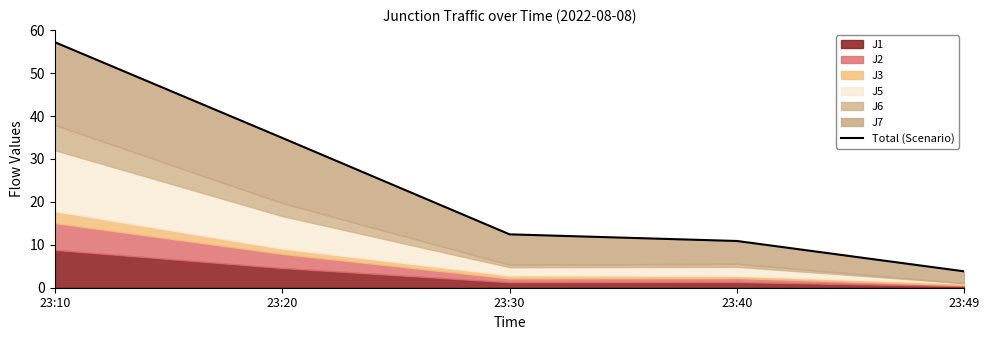

What is the greatest value displayed?

57.2